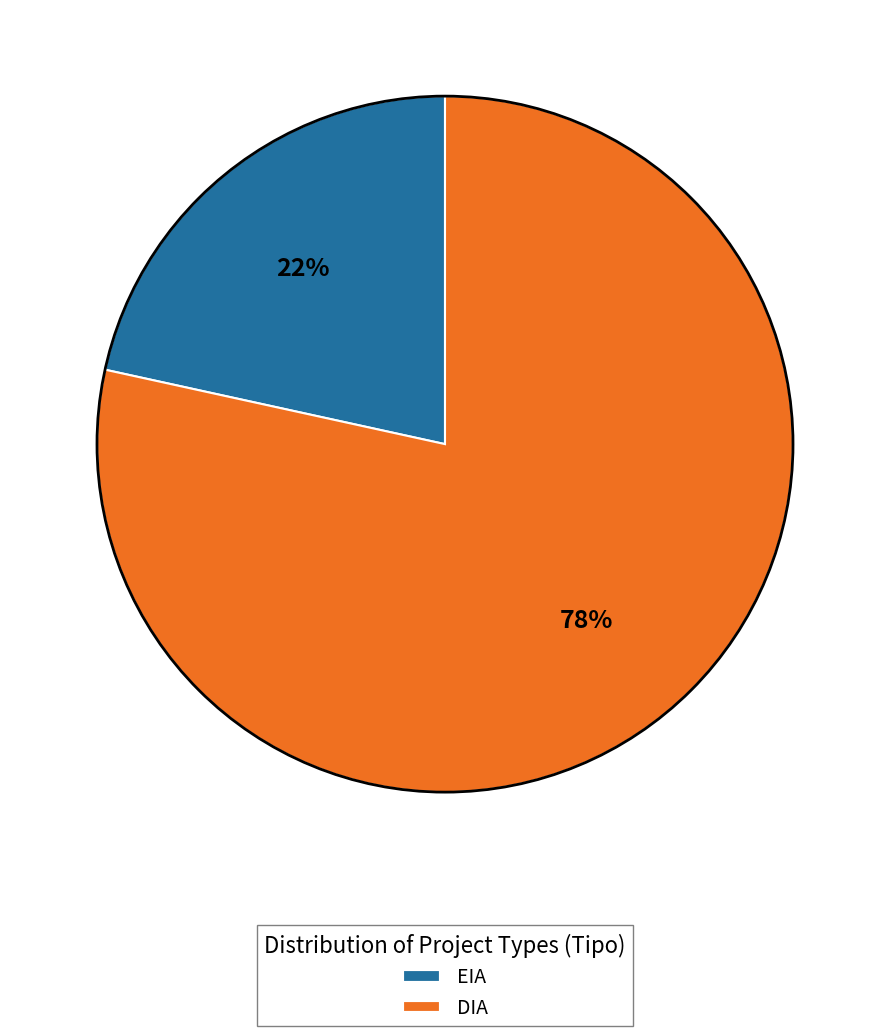

Count the number of slices in the pie.

2